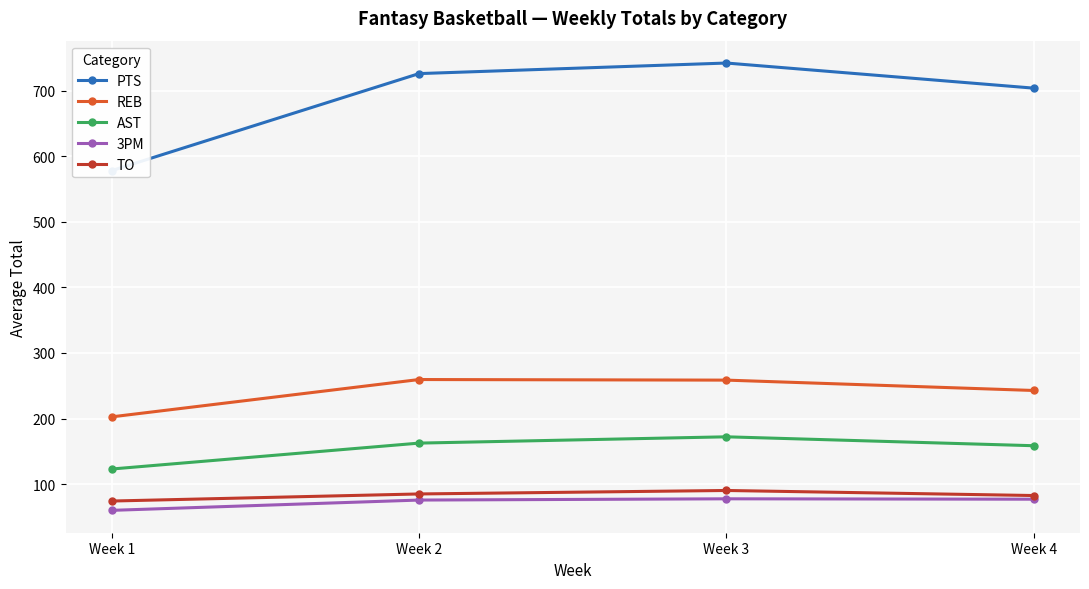

What is the sum of the REB values at Week 1 and Week 4?

445.4